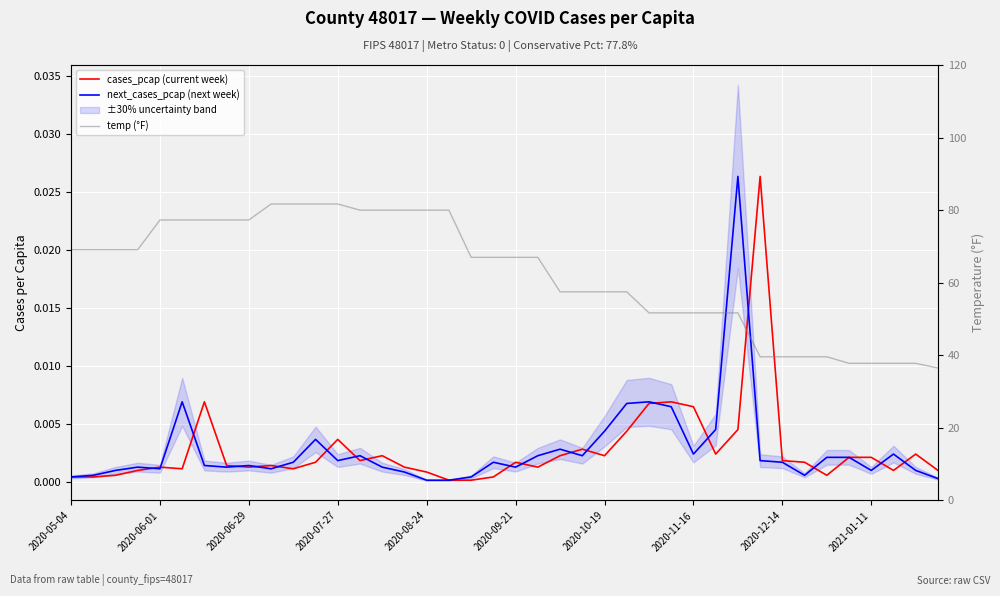

What is the sum of the temp (°F) values at 10 and 2020-06-01?

150.8